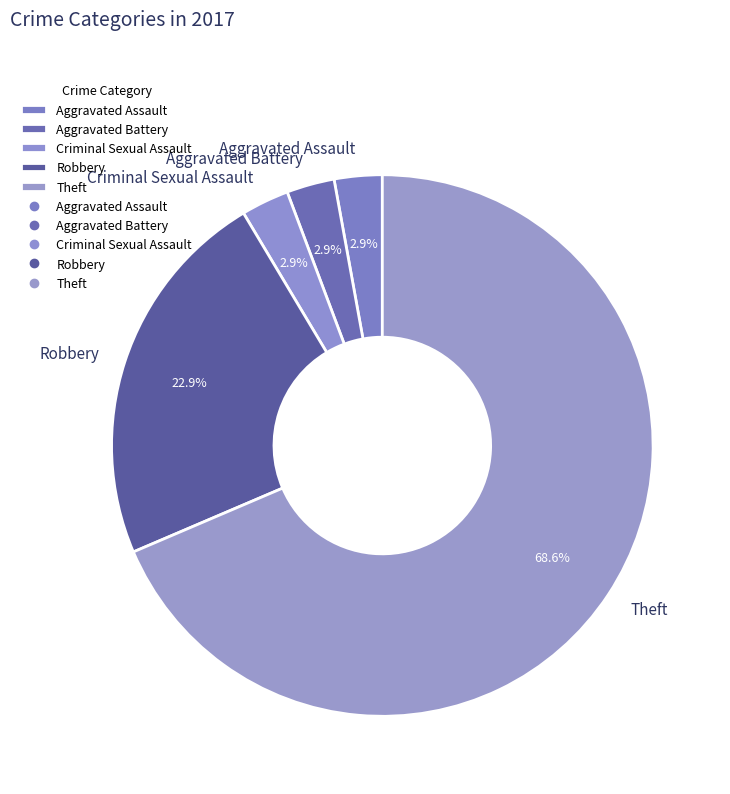

How much of the chart is everything except Aggravated Battery?

97.1%